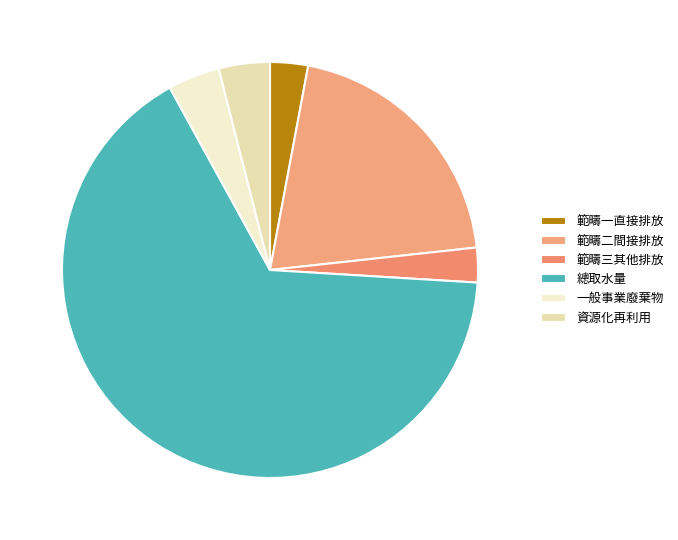

Do 資源化再利用 and 一般事業廢棄物 together represent more than half of the pie?

No